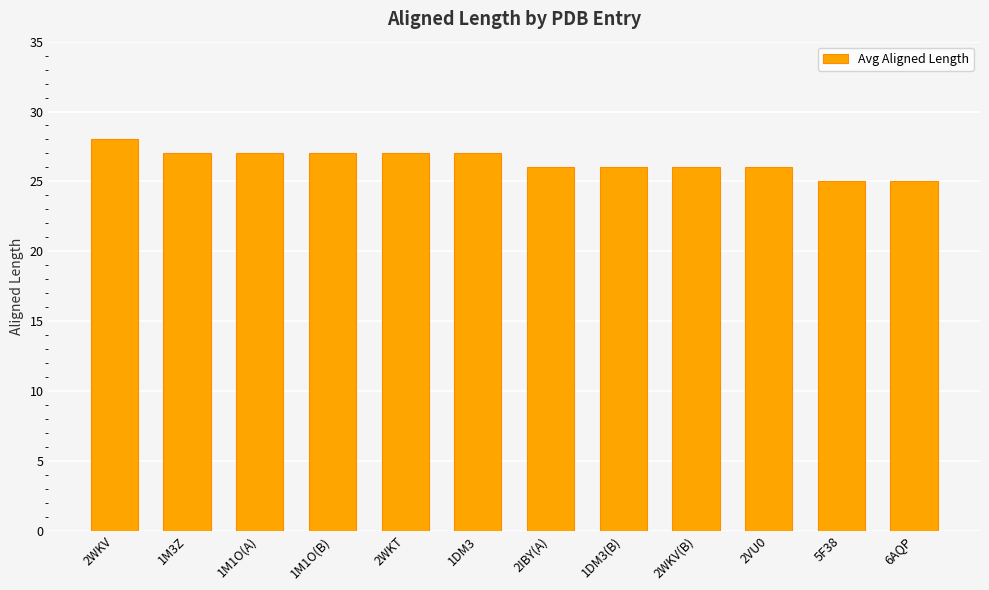

Approximately how many times larger is the value at 1DM3(B) compared to 1M1O(A)?

1.0